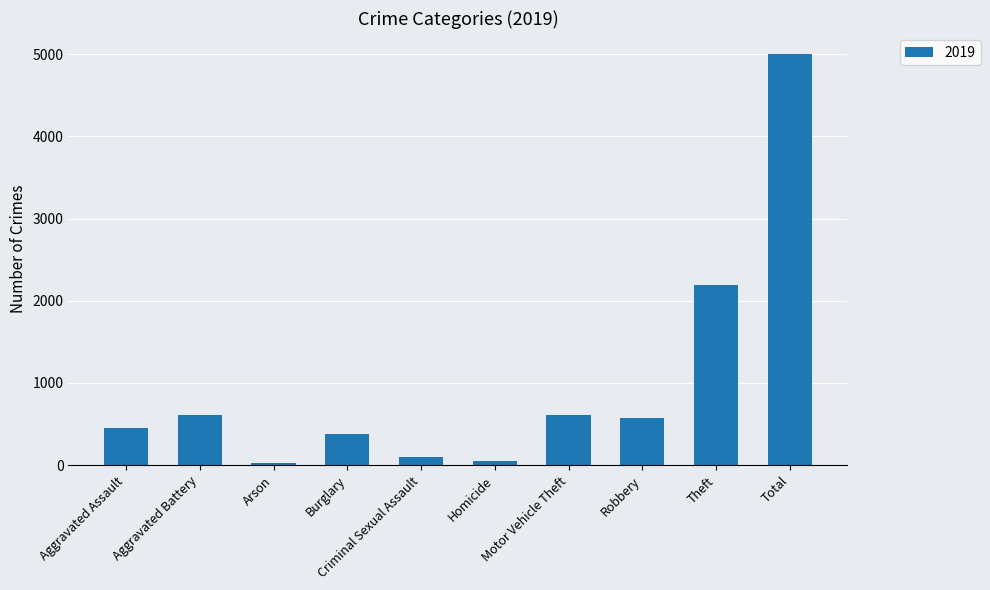

What position from the right is Total?

1